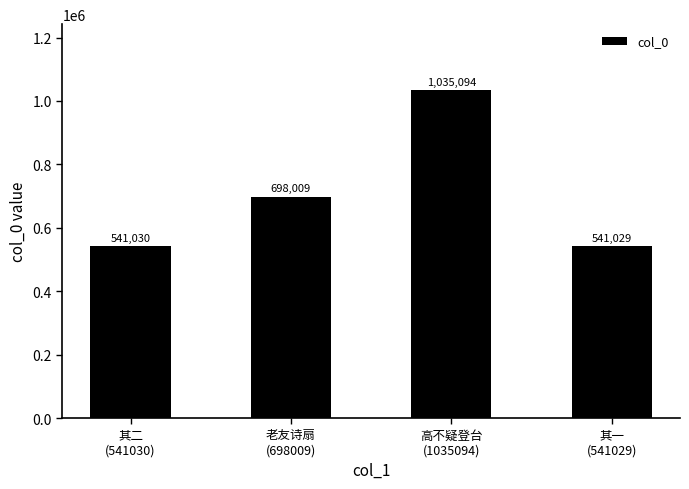

What is the label of the 1st bar from the right?

其一
(541029)